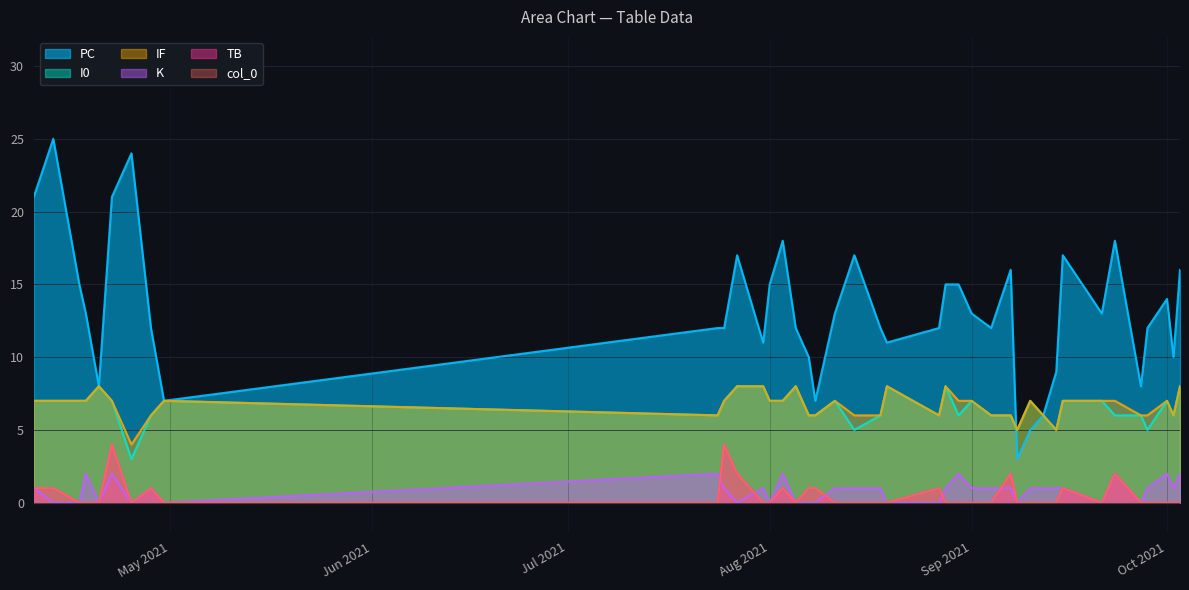

What is the difference between the maximum and minimum values in the col_0 series?

4